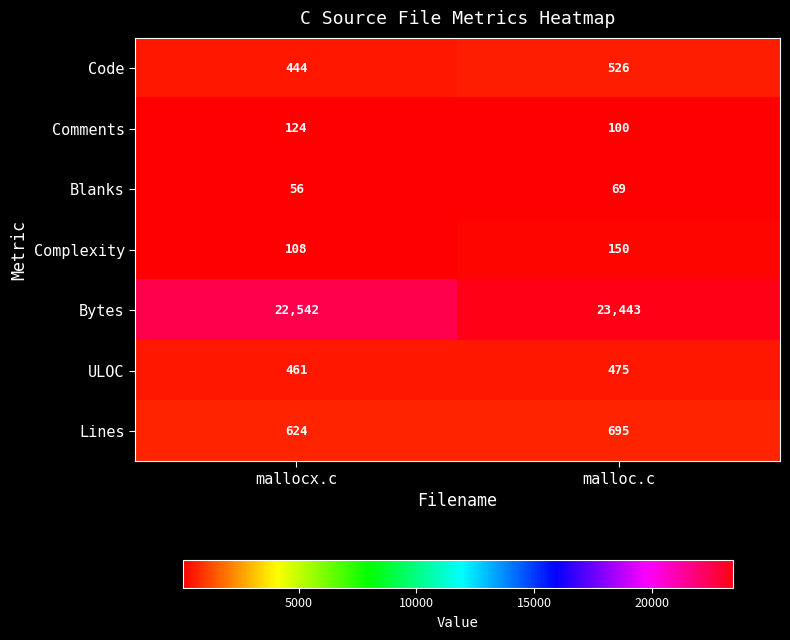

At which label is Bytes closest to 22992?

mallocx.c